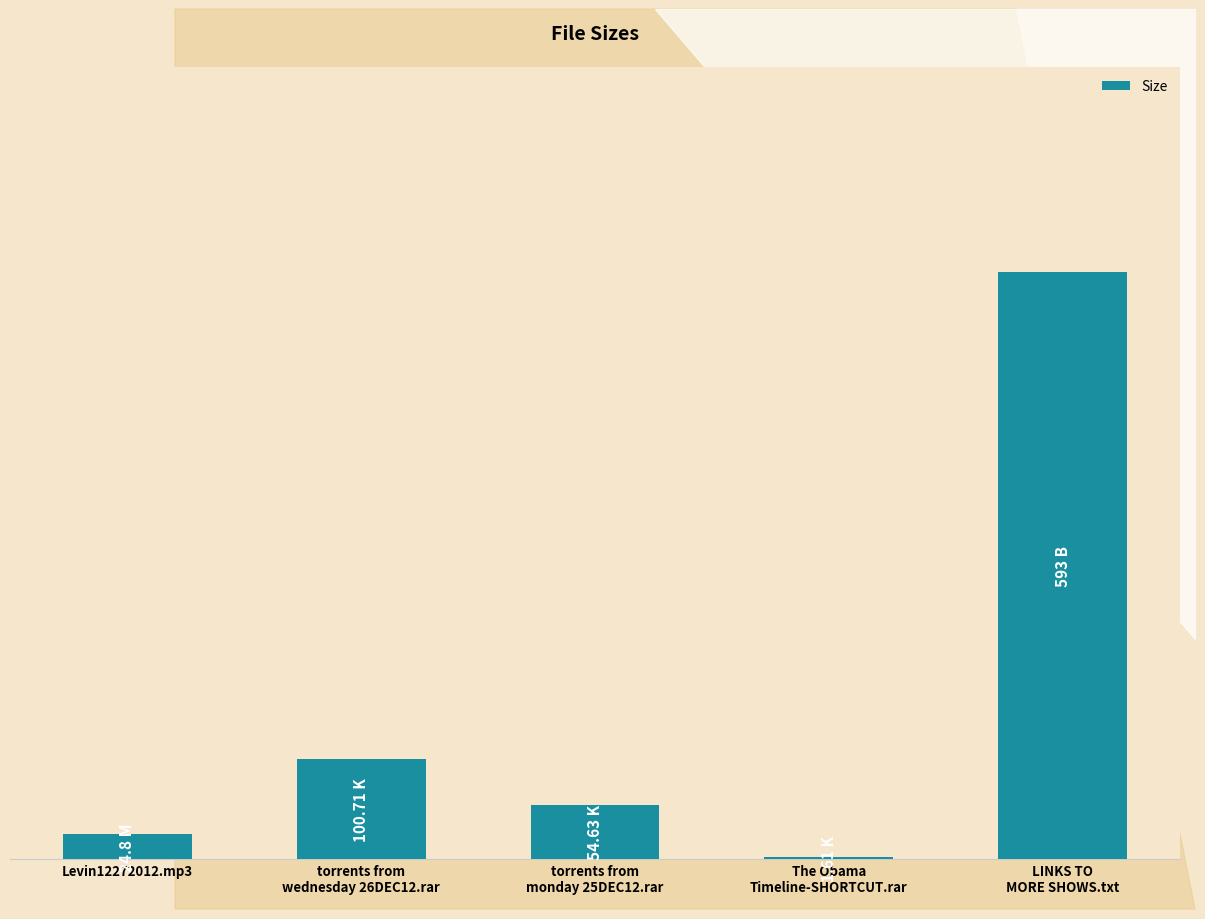

How many data points are less than 54?

2